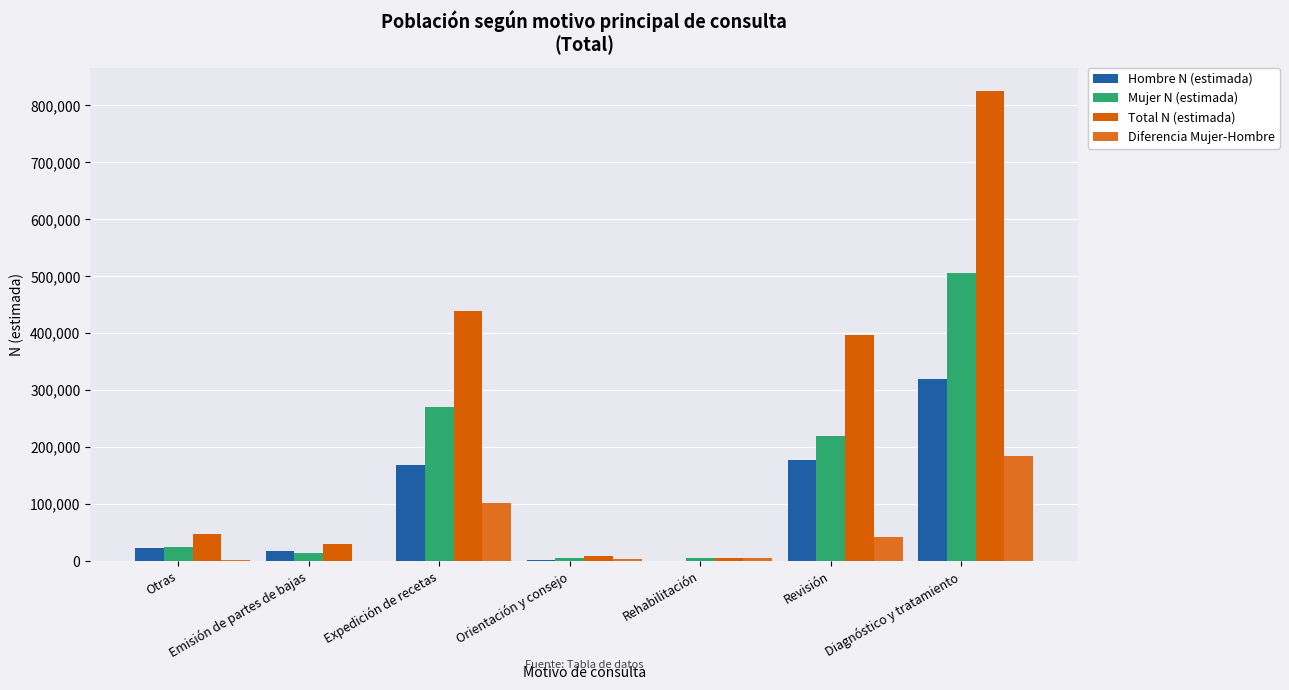

What are all the series names shown in the legend?

Hombre N (estimada), Mujer N (estimada), Total N (estimada), Diferencia Mujer-Hombre